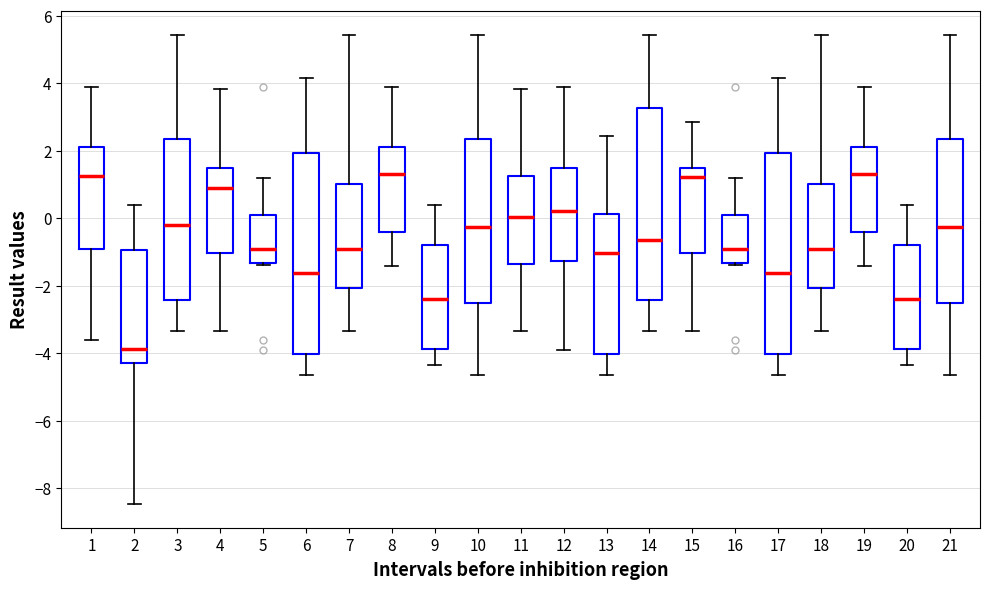

Which box has the lowest median line?

2